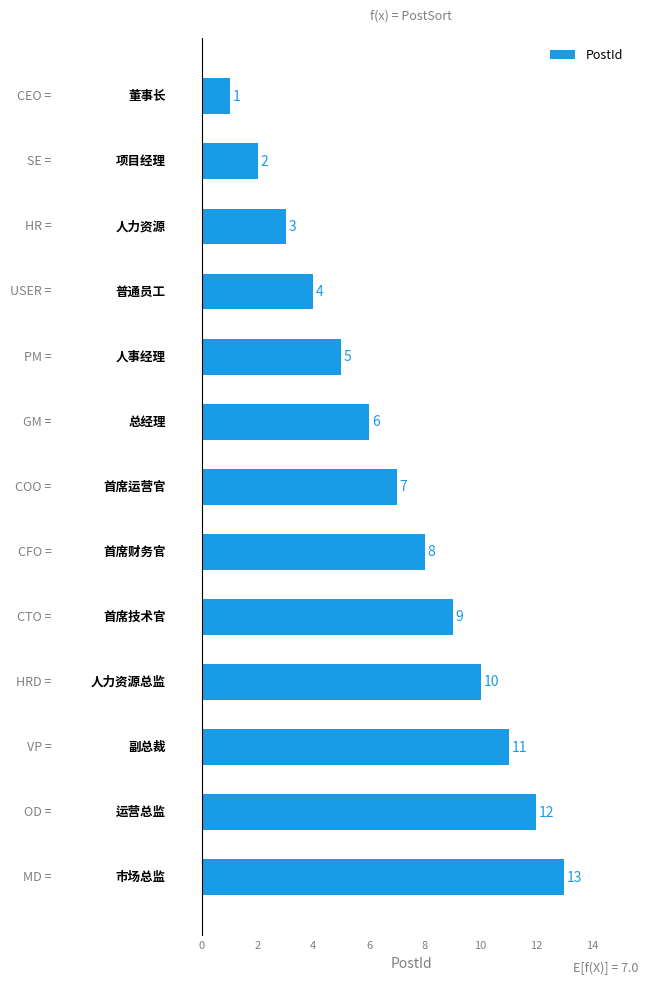

What is the maximum value shown in the chart?

13